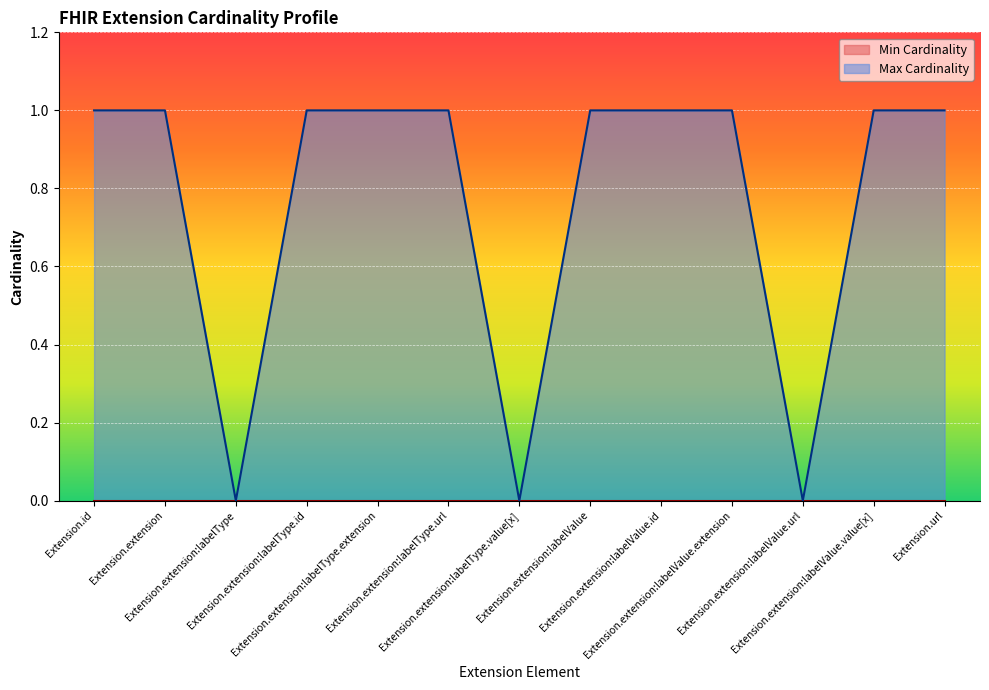

List the labels in order of value, largest first.

Extension.id, Extension.extension, Extension.extension:labelType.id, Extension.extension:labelType.extension, Extension.extension:labelType.url, Extension.extension:labelValue, Extension.extension:labelValue.id, Extension.extension:labelValue.extension, Extension.extension:labelValue.value[x], Extension.url, Extension.extension:labelType, Extension.extension:labelType.value[x], Extension.extension:labelValue.url